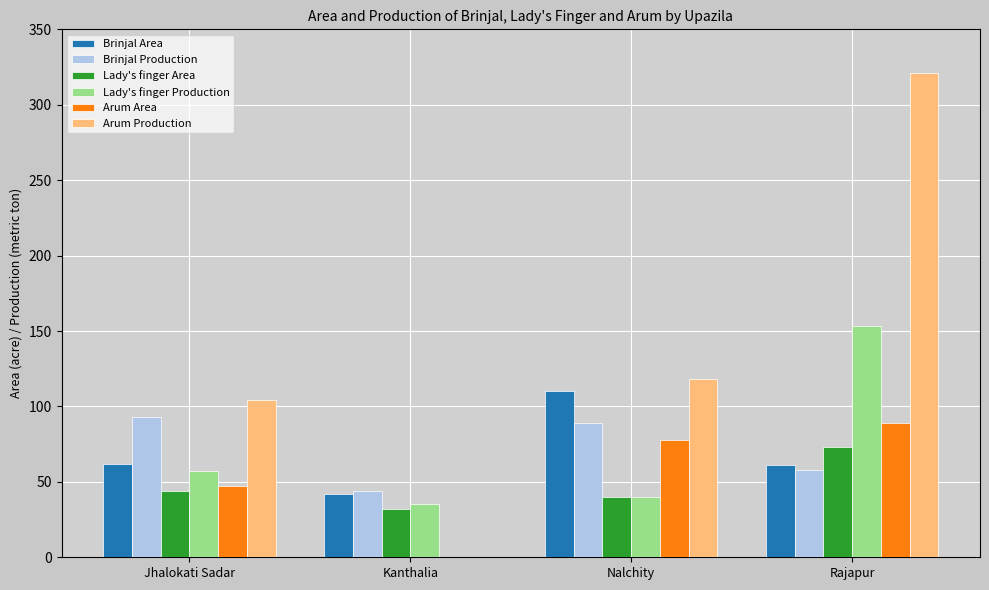

What is the sum of all Arum Production values?

543